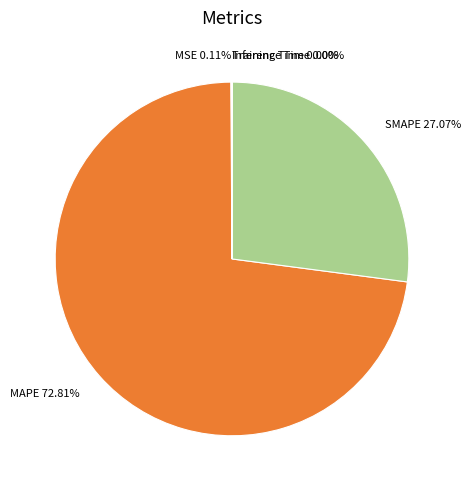

What is the largest slice in the pie chart?

MAPE